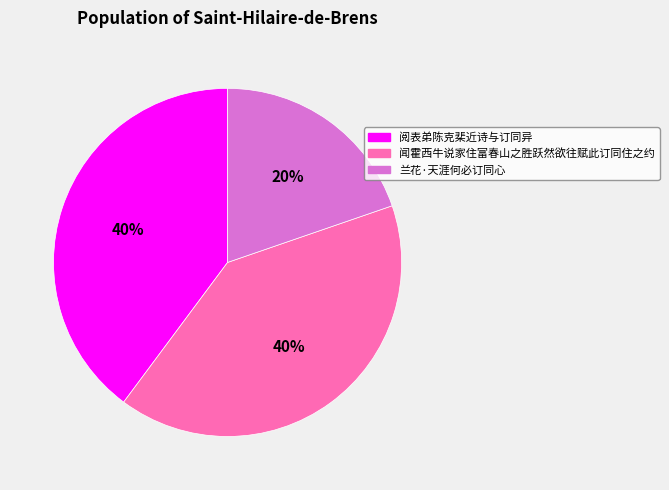

To the nearest percent, what is the combined percentage of 阅表弟陈克棐近诗与订同异 and 闻霍西牛说家住富春山之胜跃然欲往赋此订同住之约?

80%